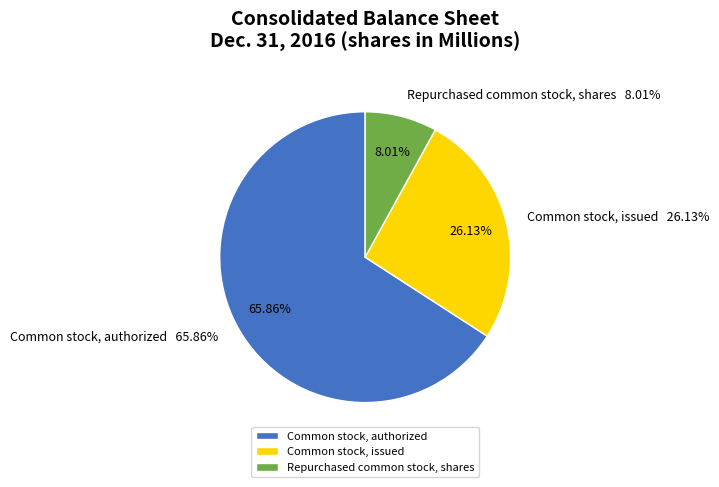

How many segments does this pie chart have?

3